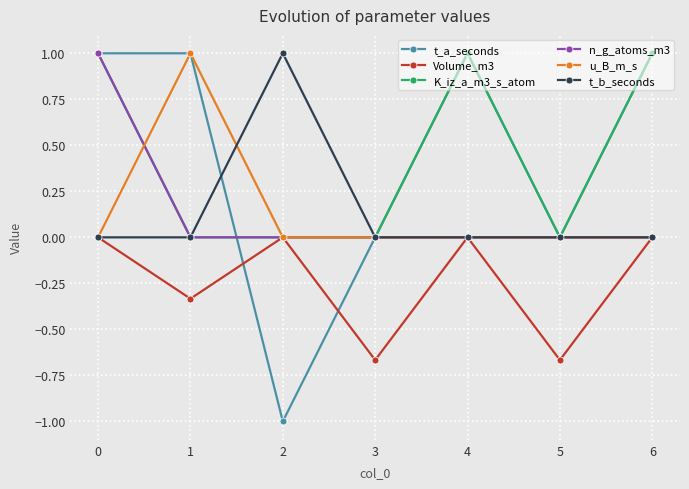

Is the value of n_g_atoms_m3 at 4 greater than the value of Volume_m3 at 3?

Yes